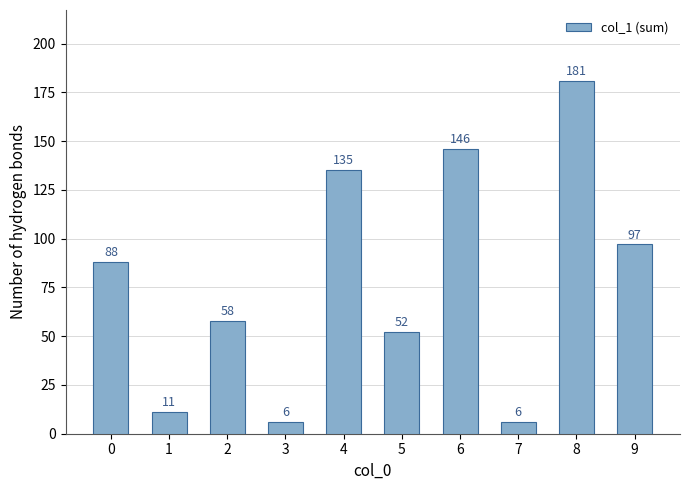

The value at 9 is 97. True or false?

True